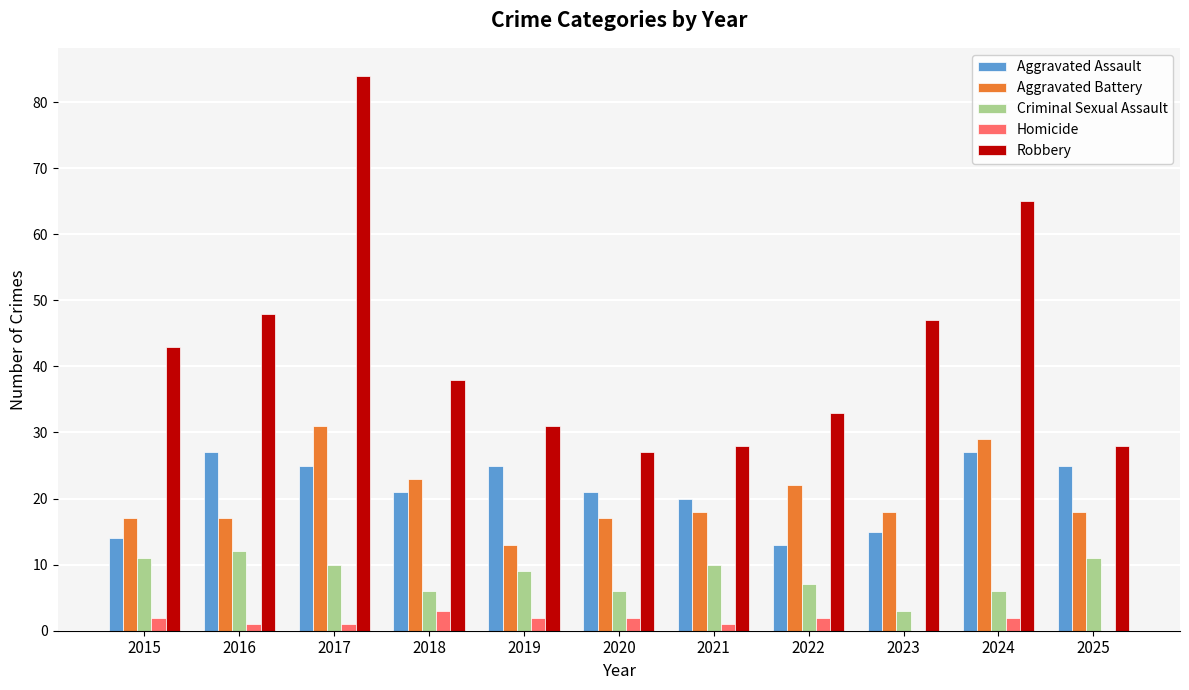

How many categories are shown in the chart?

11